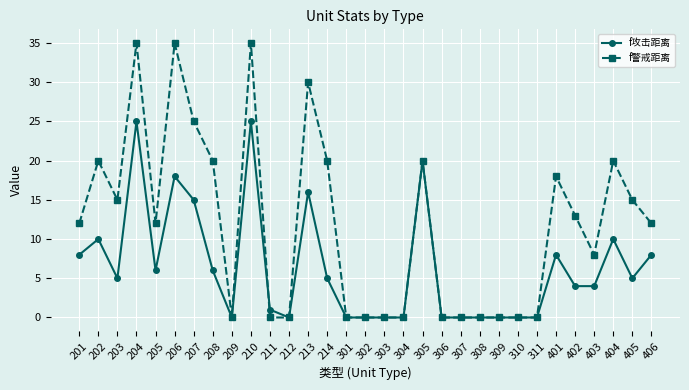

Where does the f攻击距离 series first go above 5?

201